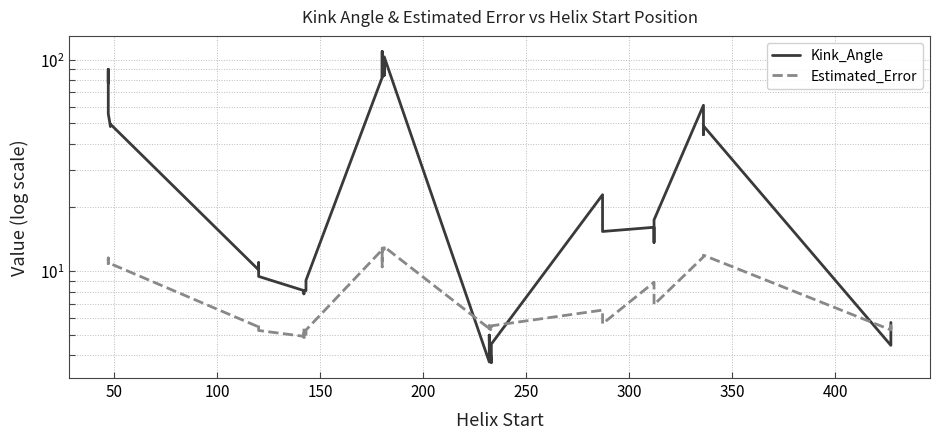

In Kink_Angle, how many points are lower than both neighbors (excluding endpoints)?

13